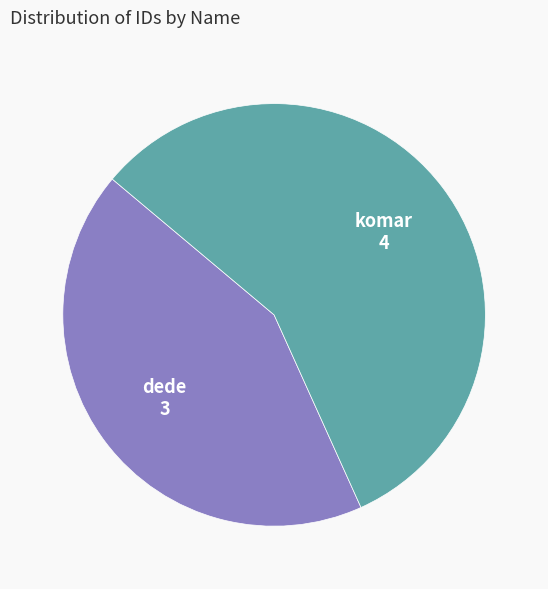

Is there any slice that represents more than half of the pie?

Yes